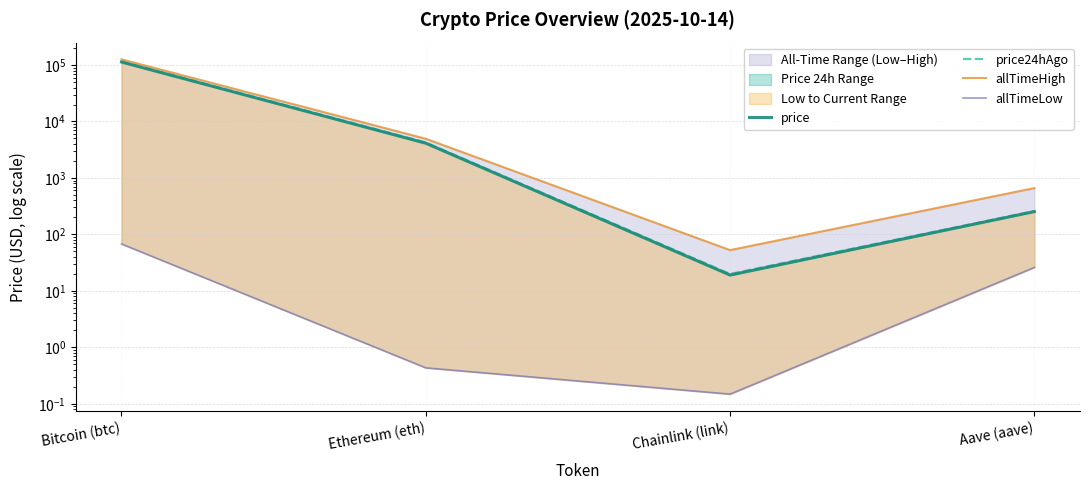

How many lines are shown in the chart?

4